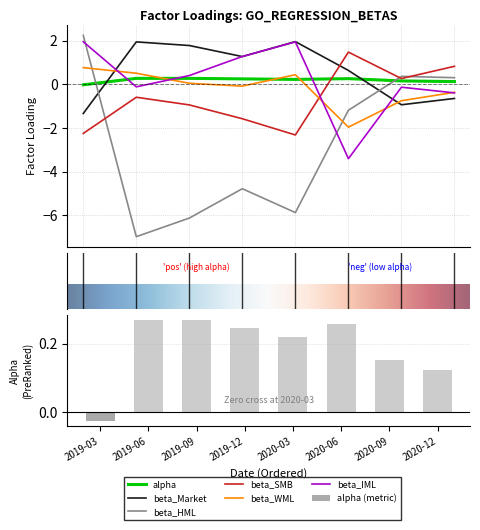

What is the difference between the highest and lowest values at 2020-09-30?

1.3